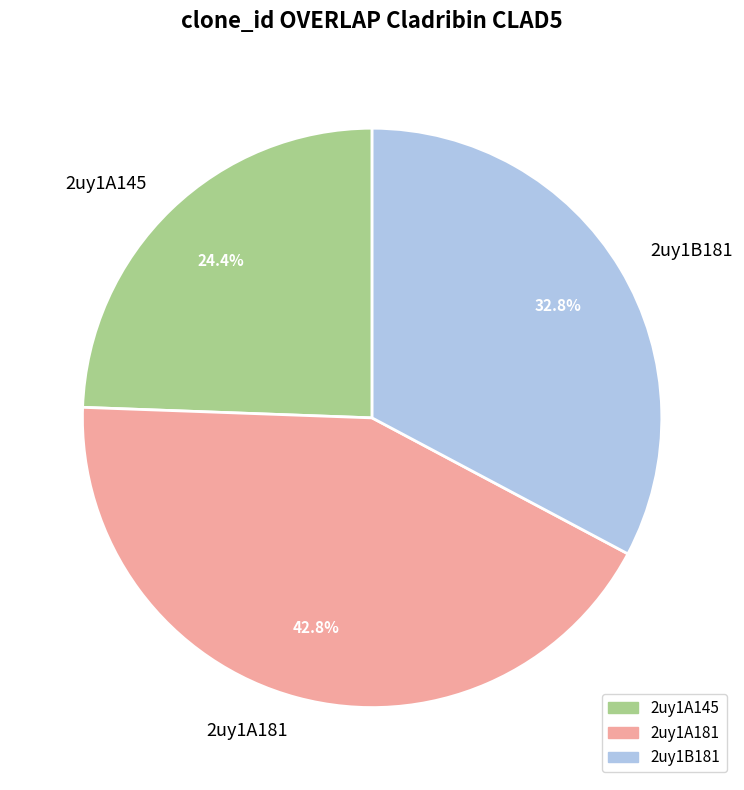

Which slice is the smallest?

2uy1A145